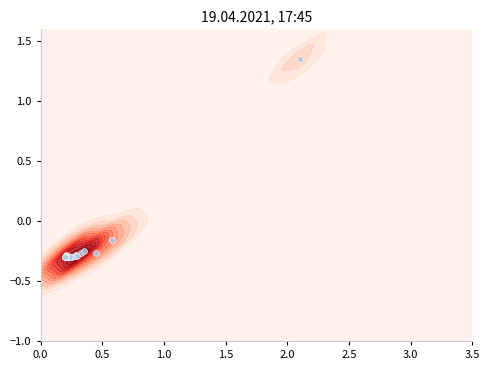

What is the maximum value shown in the chart?

1.4